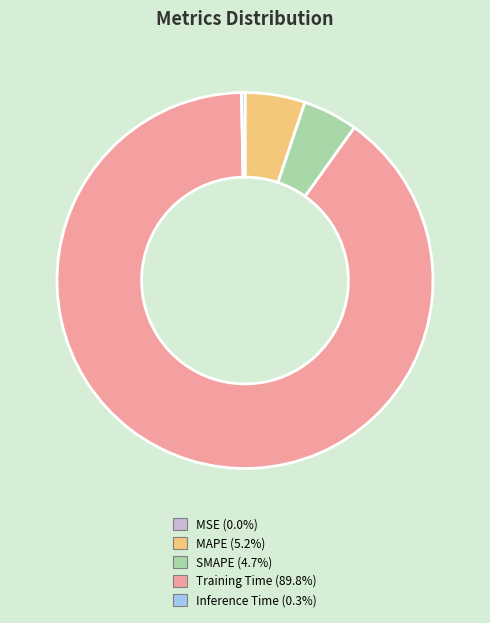

Is the sum of SMAPE and Training Time greater than half?

Yes